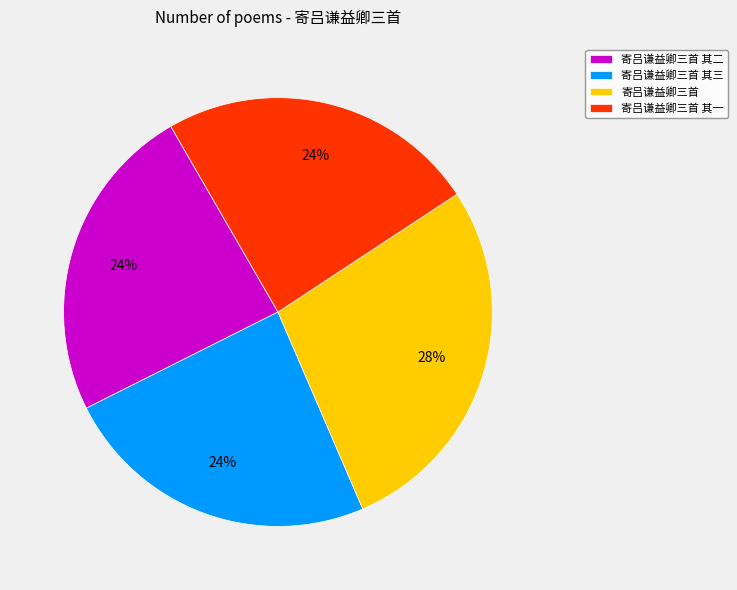

The 寄吕谦益卿三首 其三 slice represents 24% of the pie. True or false?

True